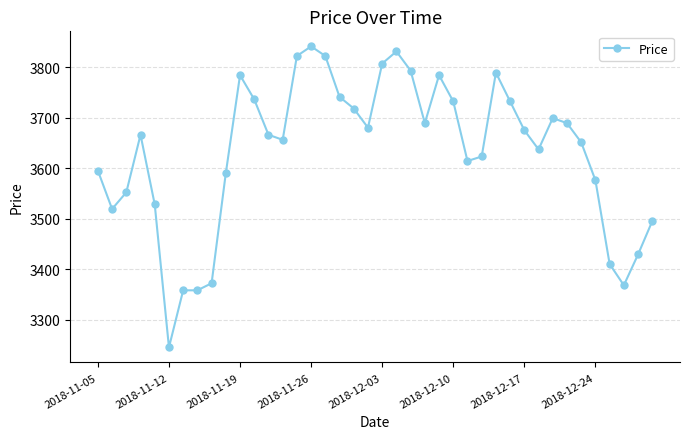

What is the value of the 16th point from the left?

3841